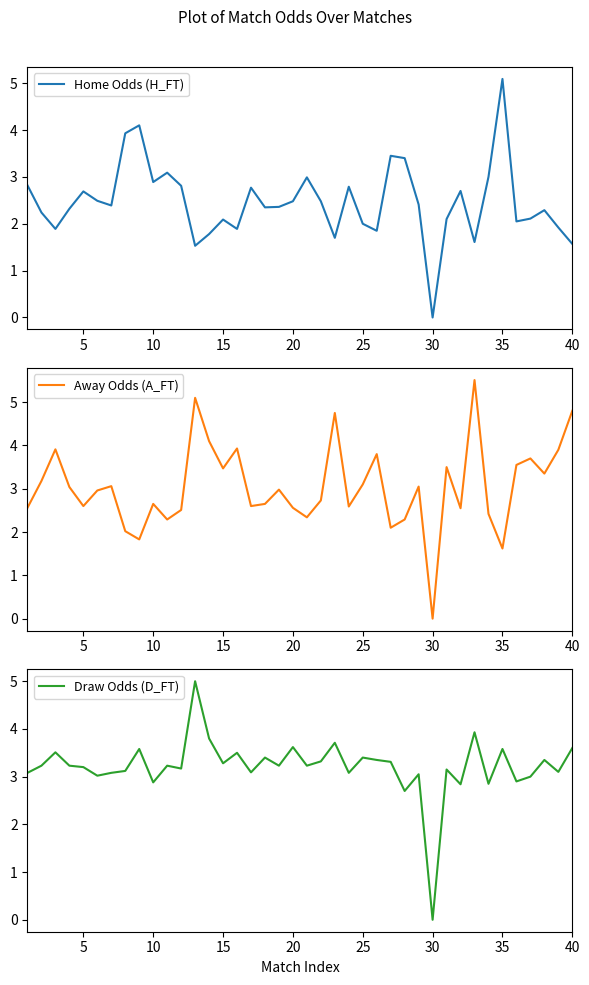

What is the sum of the Draw Odds (D_FT) values at 35 and 10?

6.5